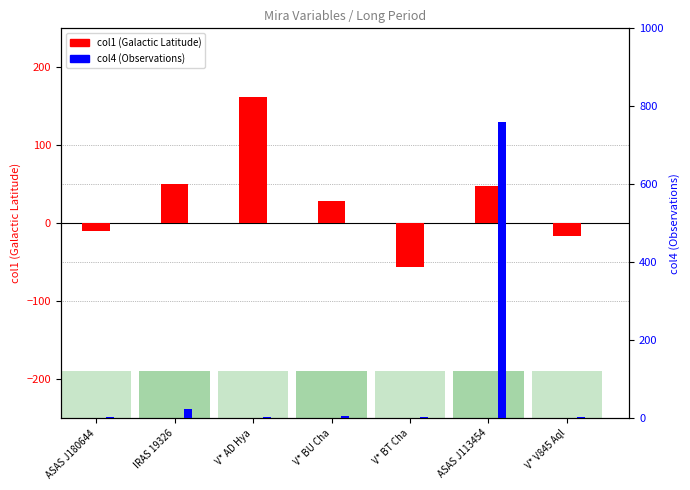

What are all the series names shown in the legend?

col1 (galactic lat), col4 (observations)